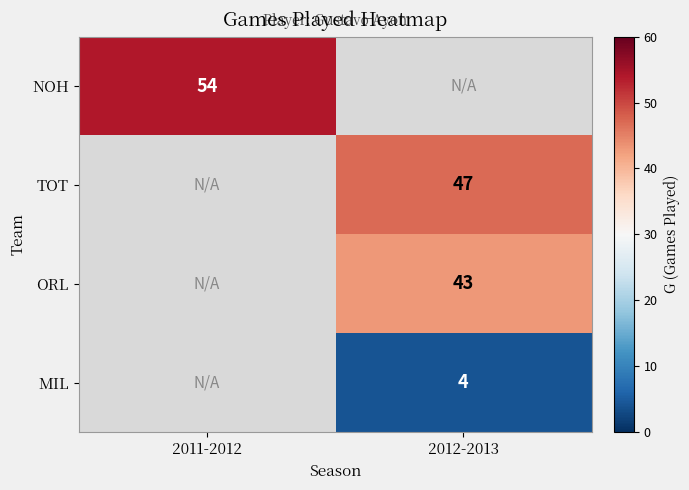

The value of TOT at 2012-2013 is 47. True or false?

True